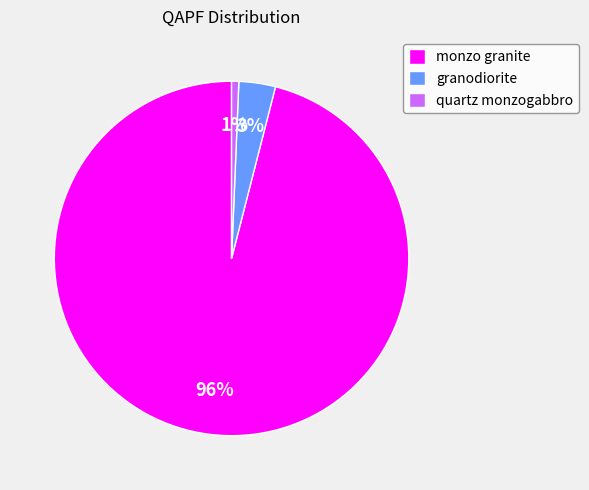

Does any single category account for the majority?

Yes